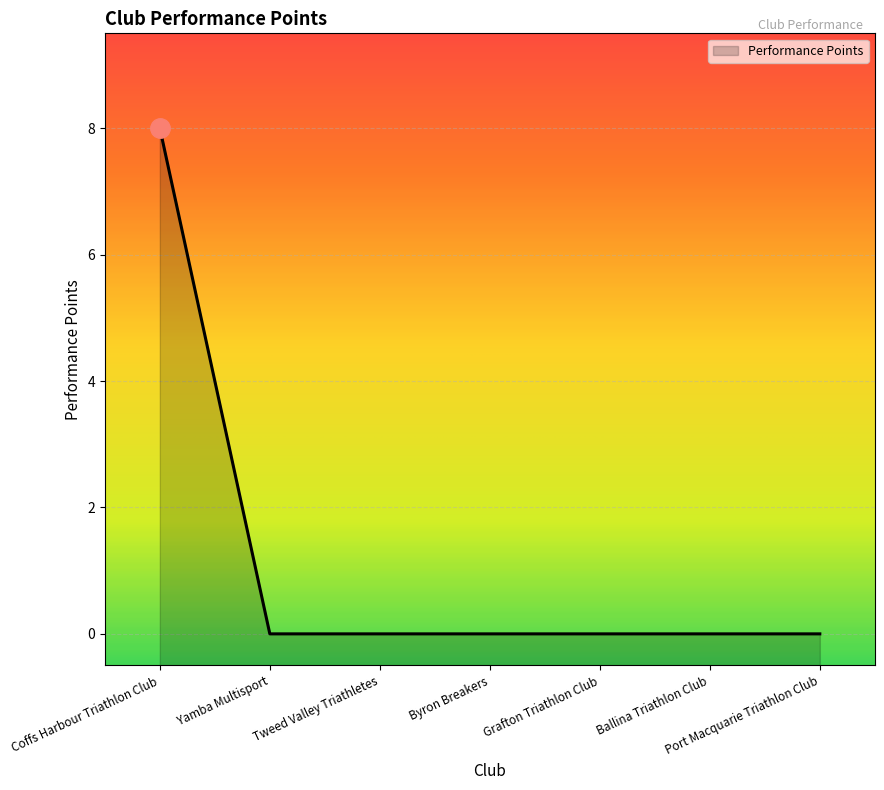

What is the label of the 2nd point from the left?

Yamba Multisport